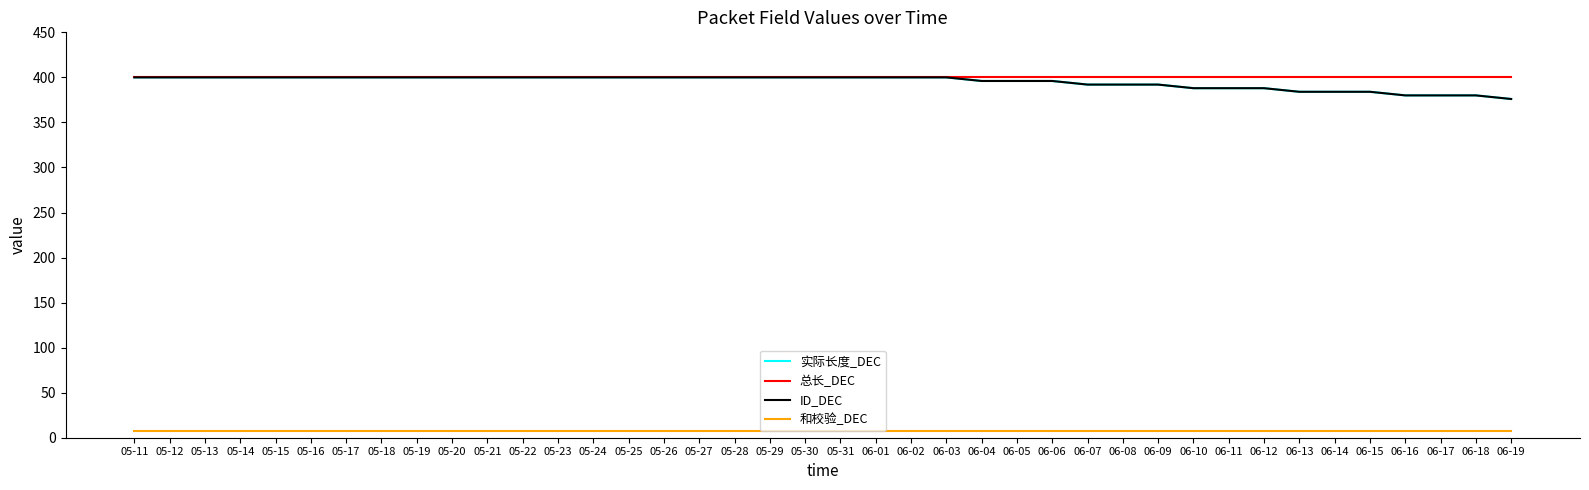

Does the chart display data point markers on the line(s)?

No